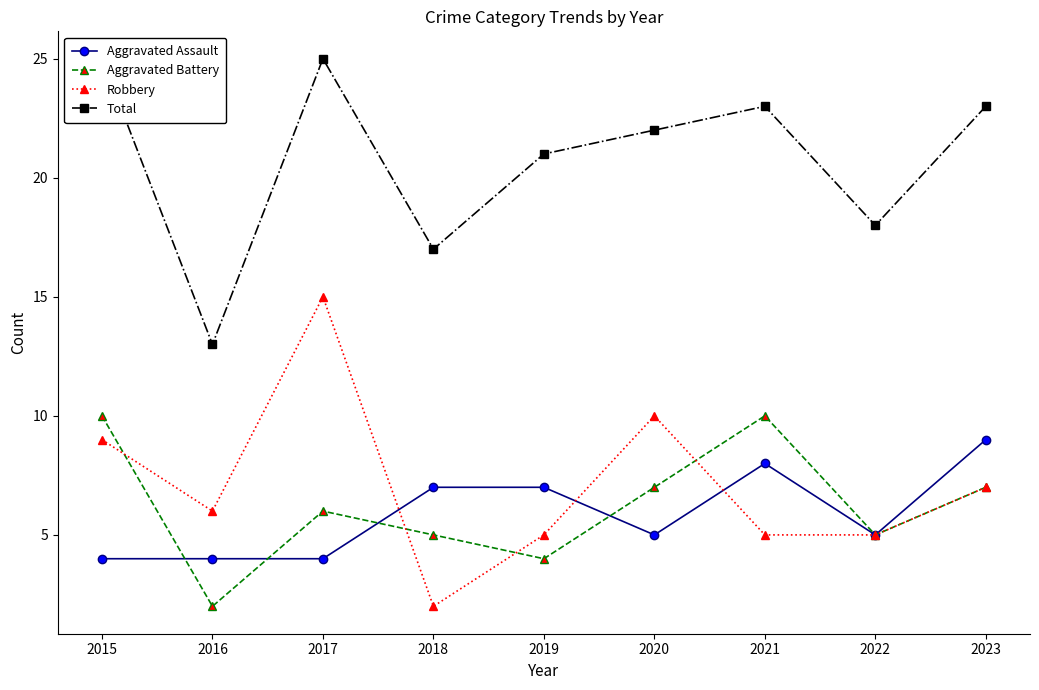

Which series has the largest total across all categories?

Total